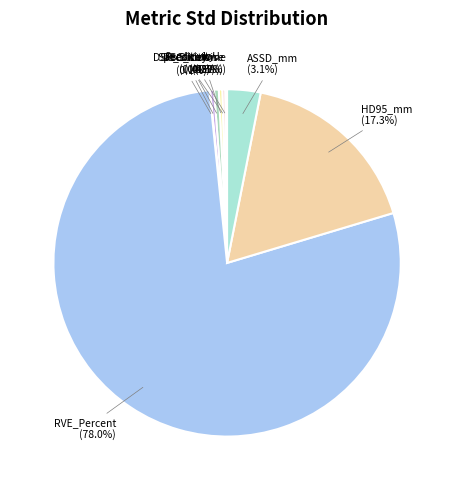

Which slice is the smallest?

Specificity